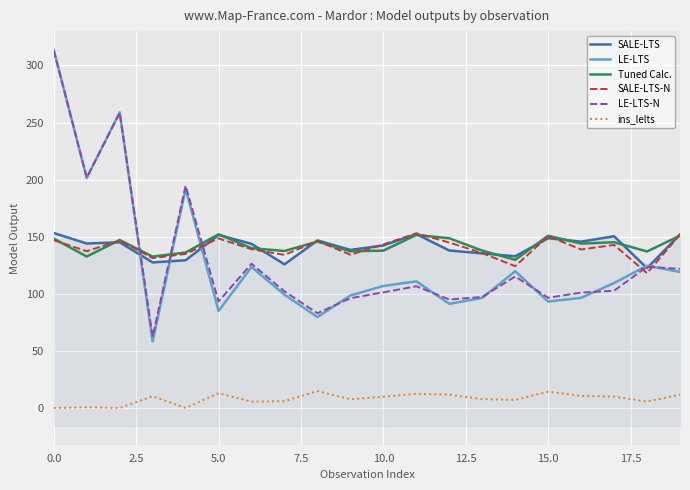

How many distinct data groups are displayed?

6